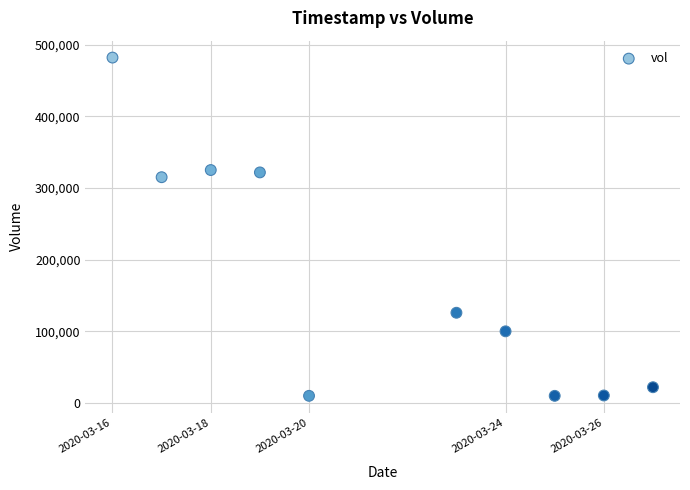

What is the average Y value?

172200